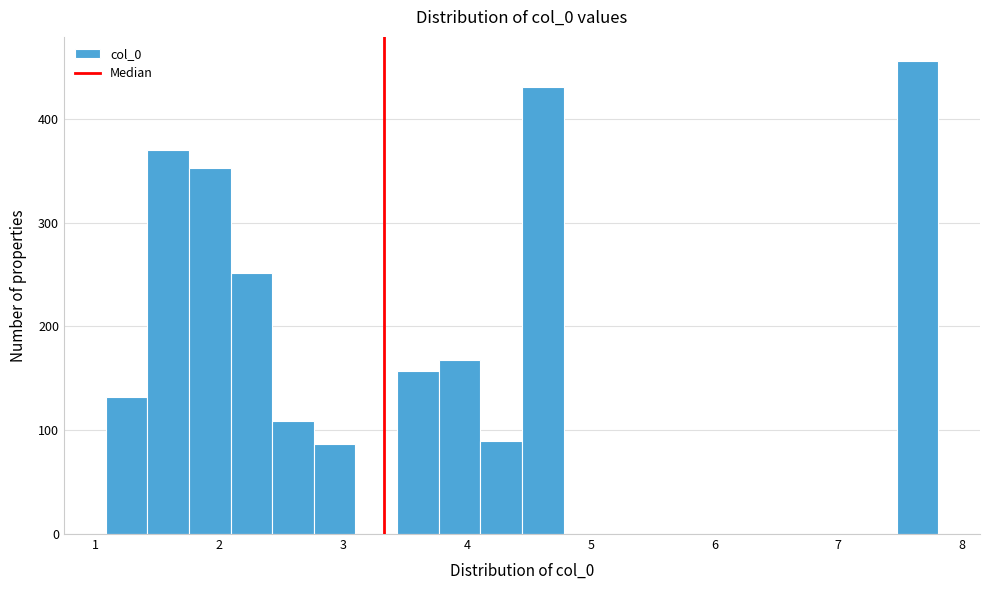

Read against the x-axis, roughly where is the centre of the tallest bar?

7.6